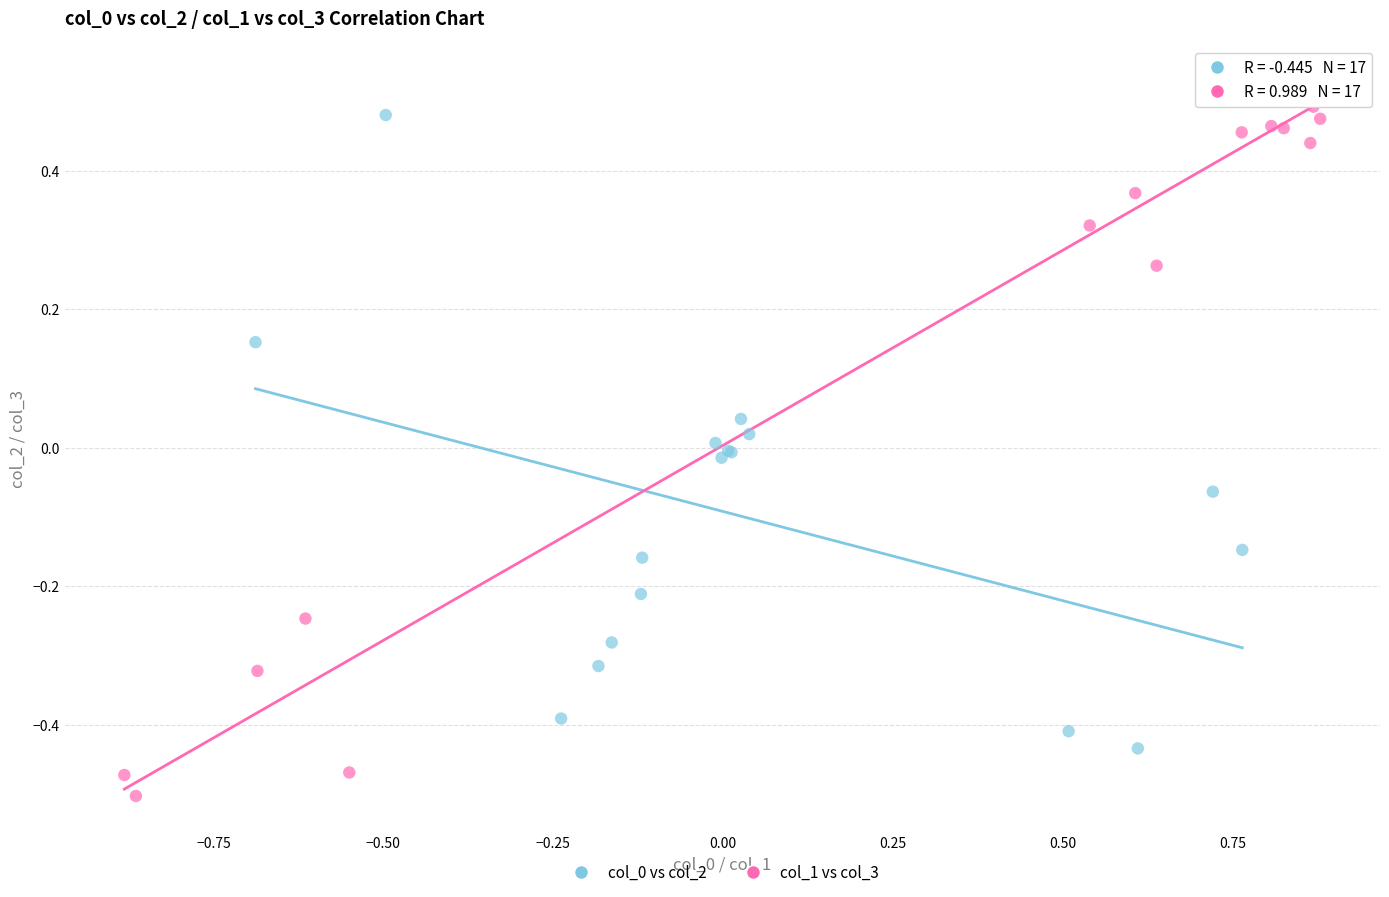

Which series contains the lowest Y value?

col_1 vs col_3